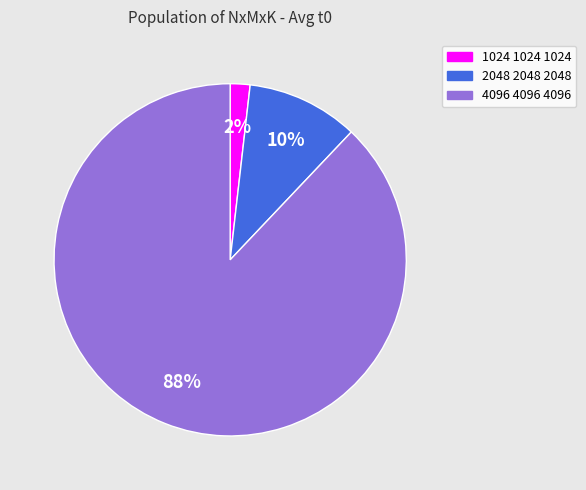

To the nearest percent, what is the difference between the largest and smallest slice percentages?

86%